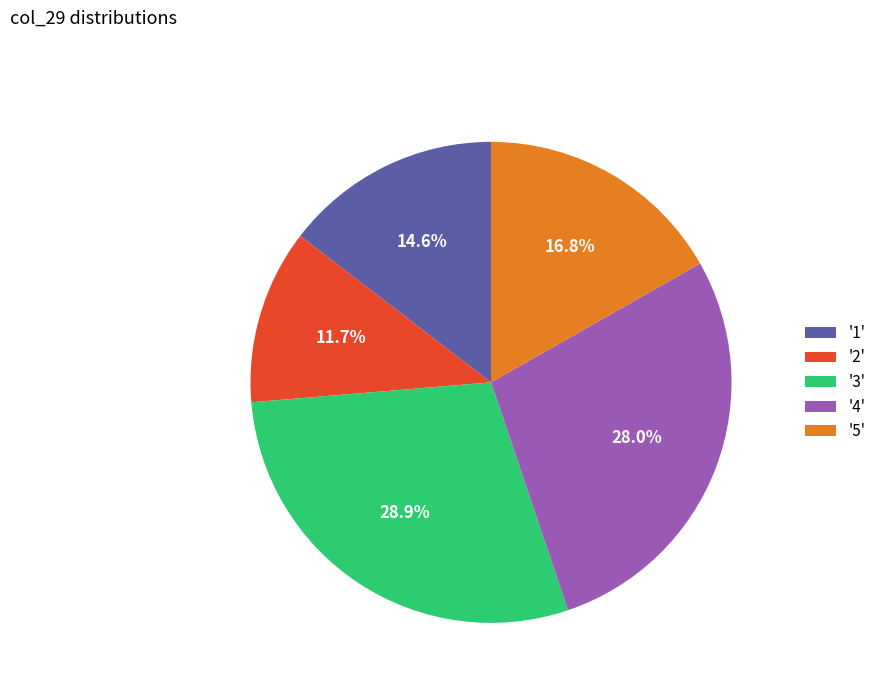

Which slice is the smallest?

'2'